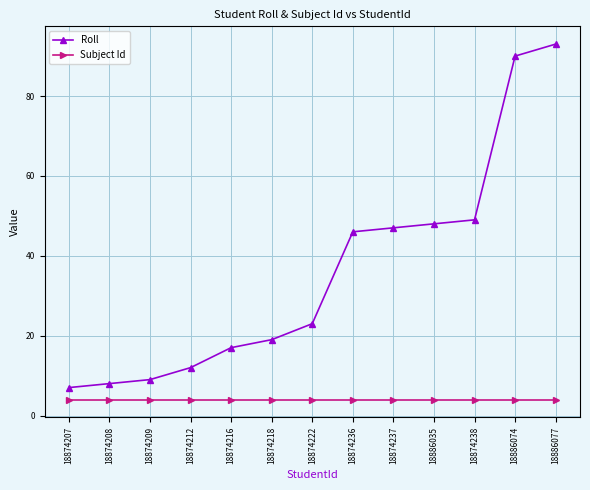

How many data points does each series have?

13